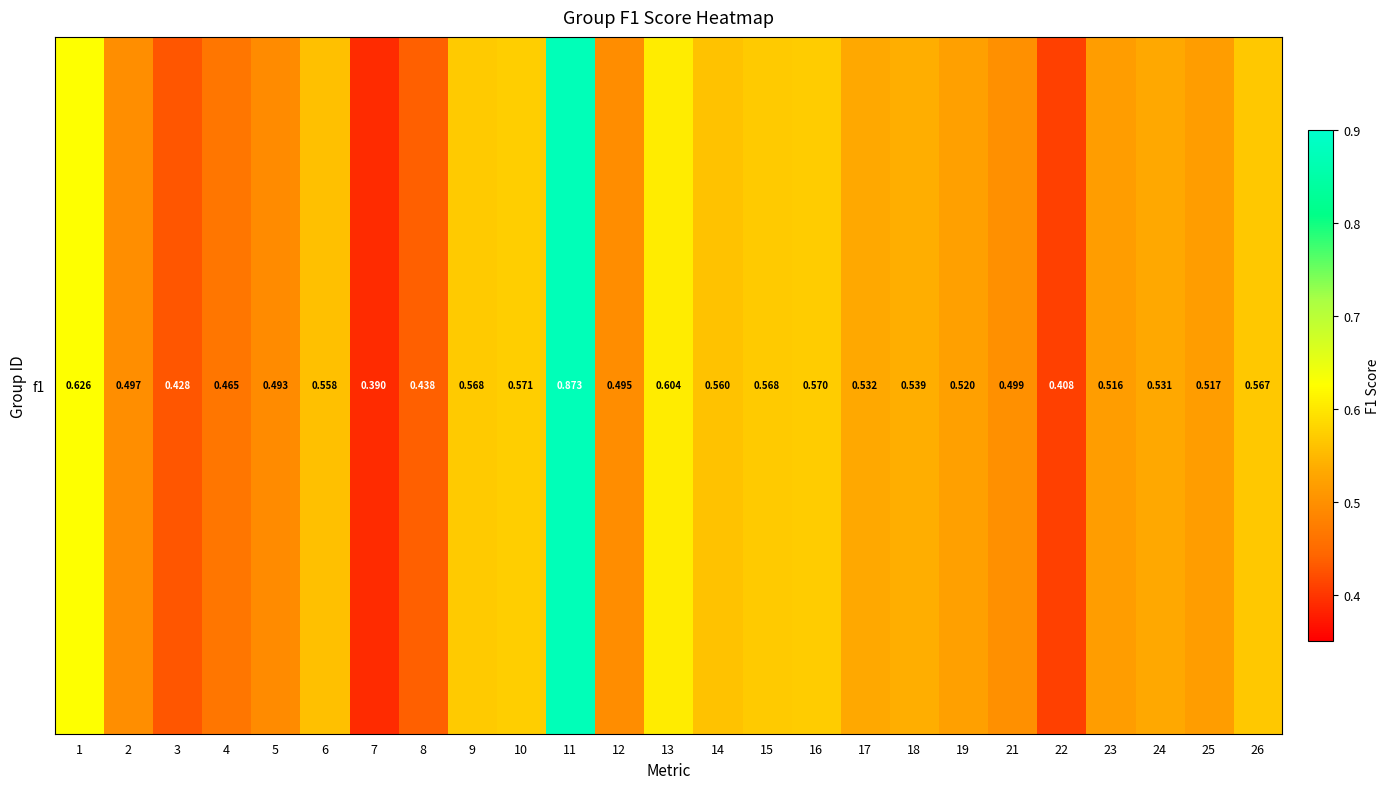

Rank the categories by value from highest to lowest.

11, 1, 13, 10, 16, 9, 15, 26, 14, 6, 18, 17, 24, 19, 25, 23, 21, 2, 12, 5, 4, 8, 3, 22, 7